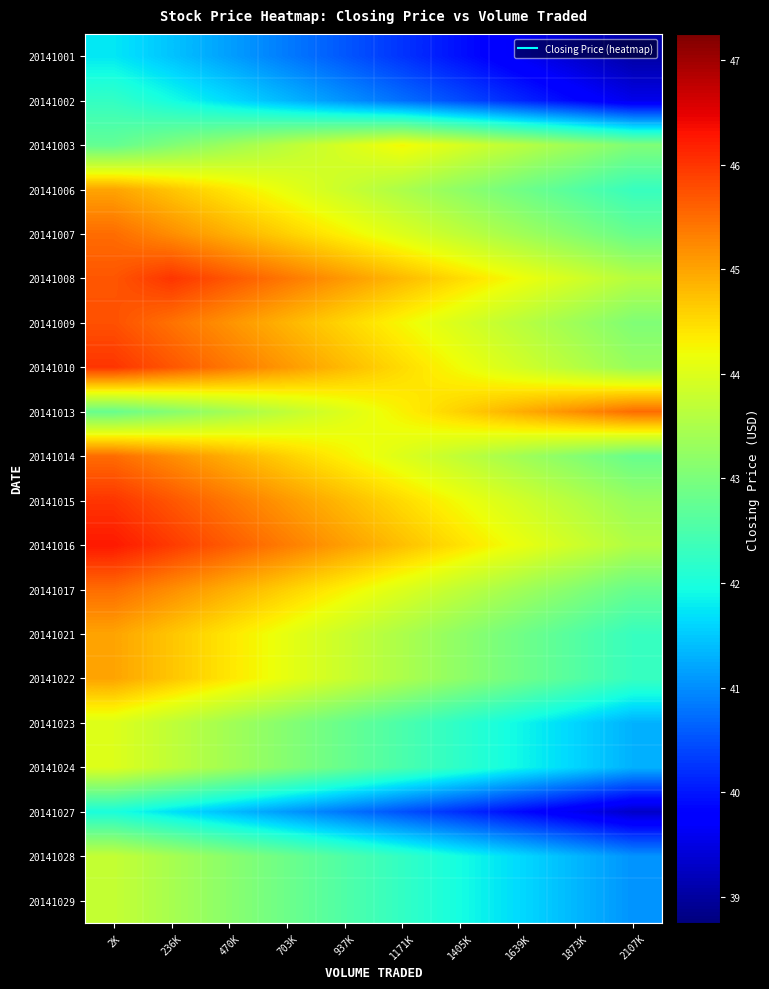

At how many categories does at least one series exceed 41?

10